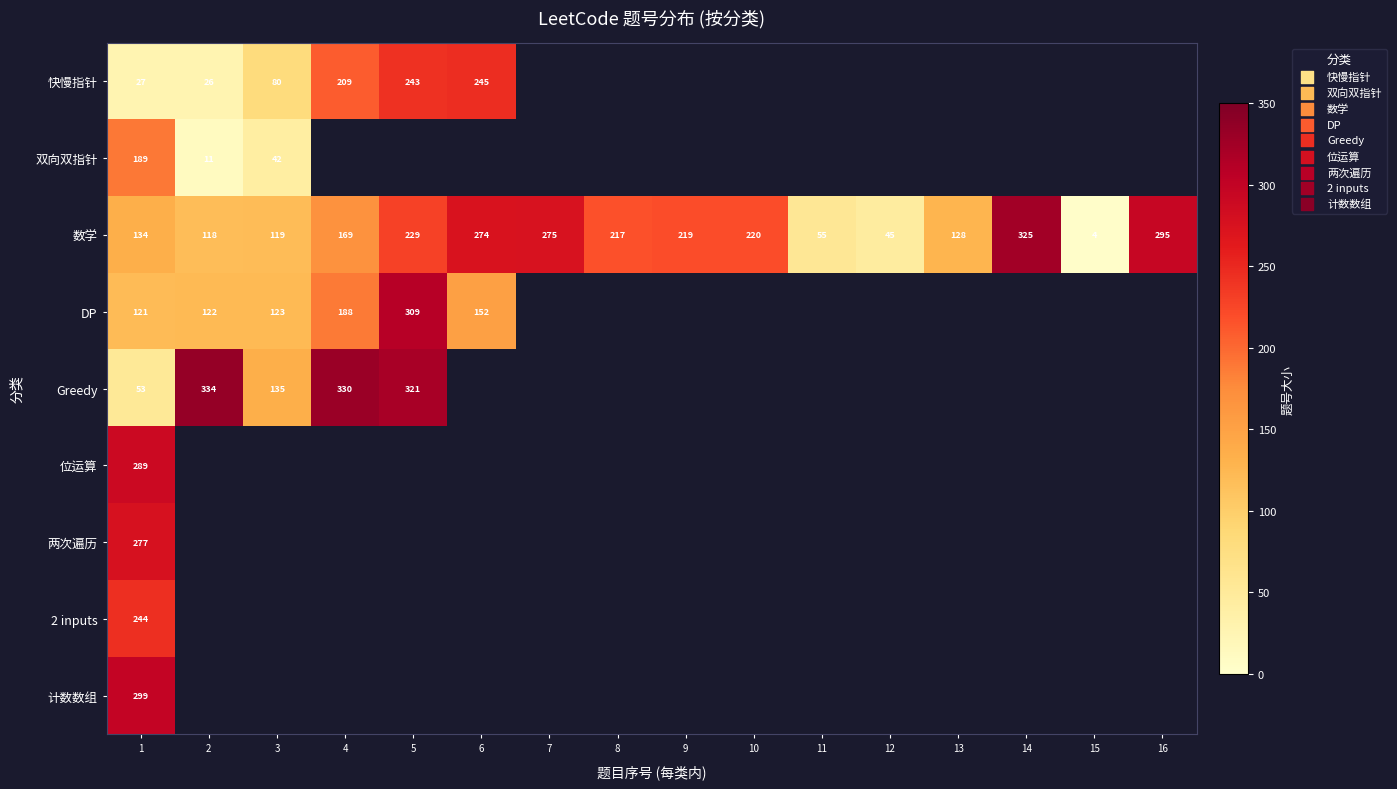

Count the number of data series in this chart.

9